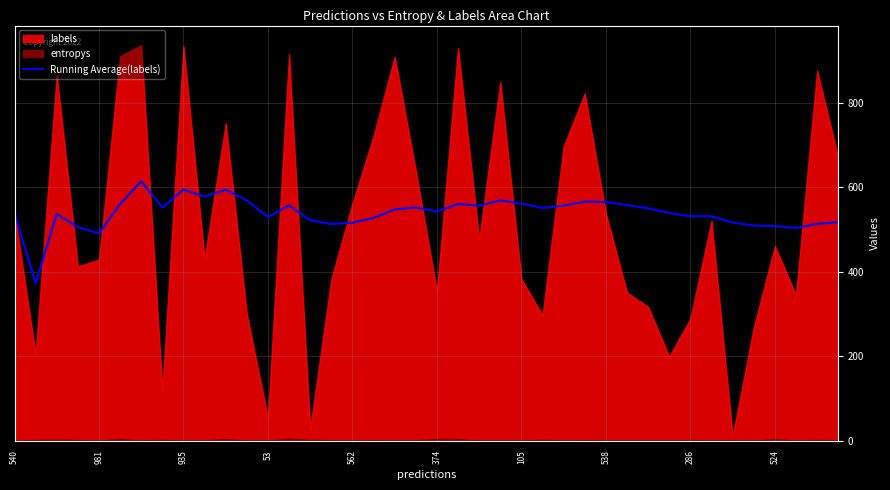

Is it true that Running Average(labels) equals 793.1 at 981?

False